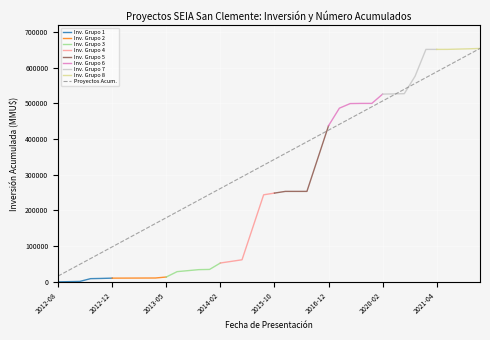

Which category has the highest value across all series?

2022-04